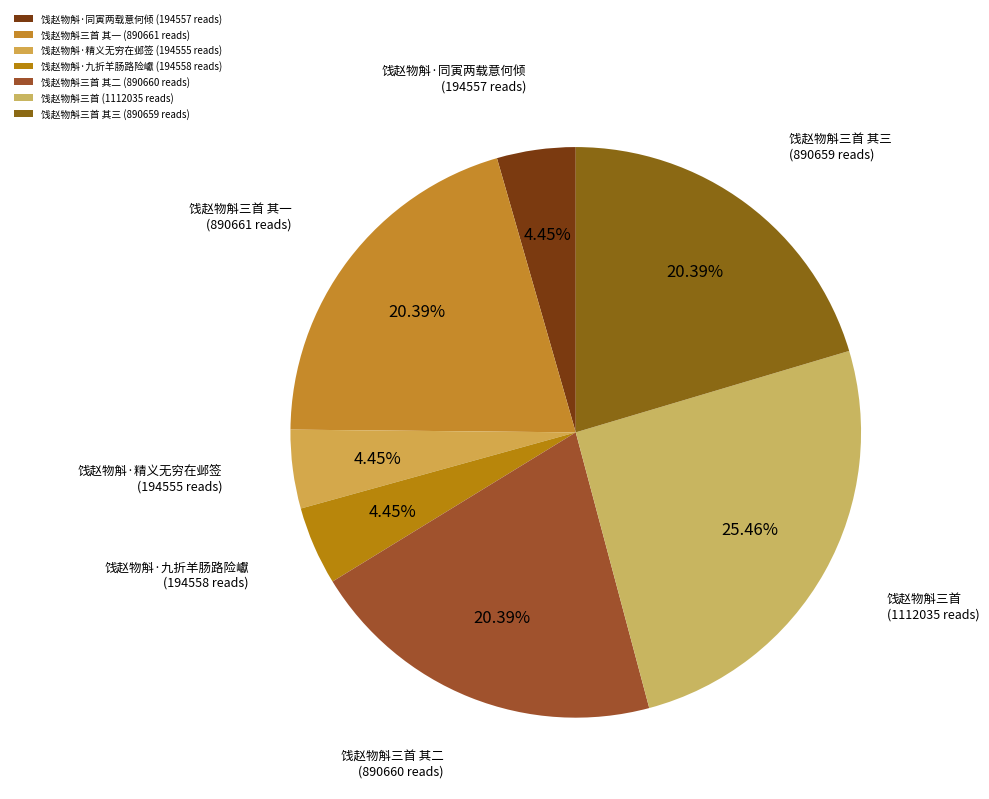

How many segments does this pie chart have?

7